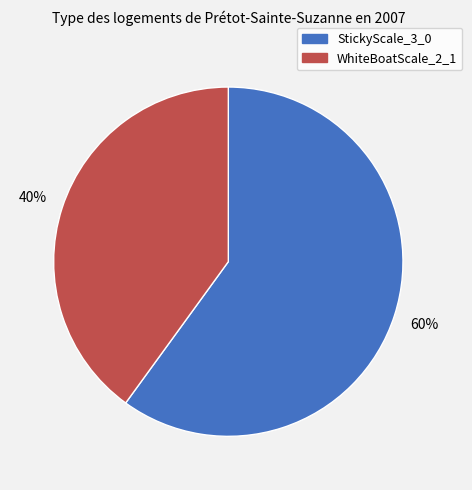

Count the number of slices in the pie.

2